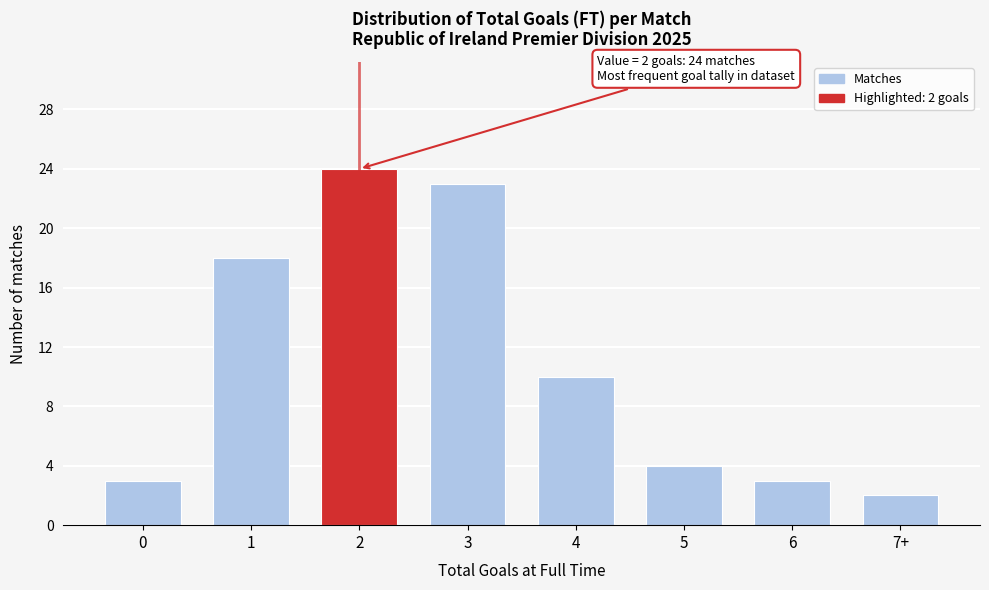

Reading left to right, extract all data points from this chart.

3	18	24	23	10	4	3	2